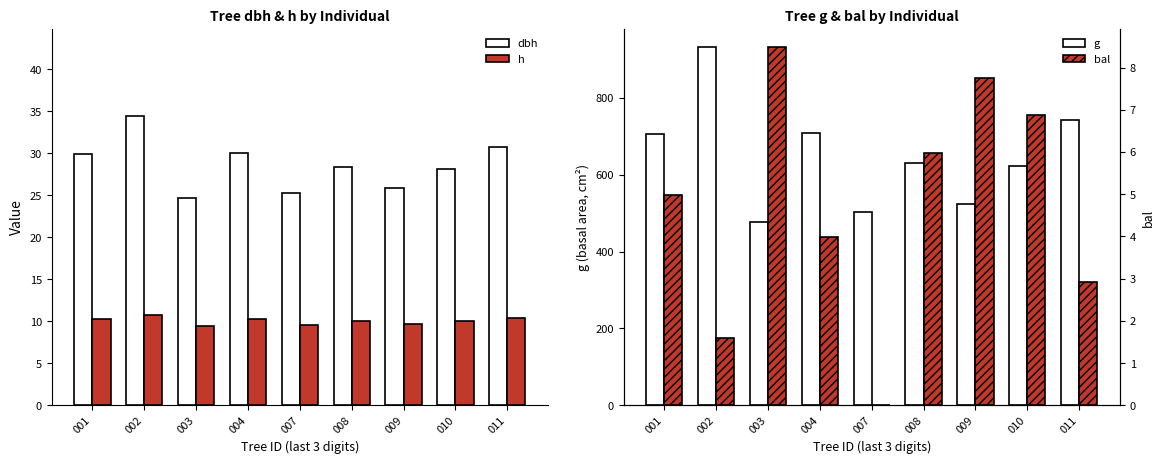

How many bars are there in total?

36